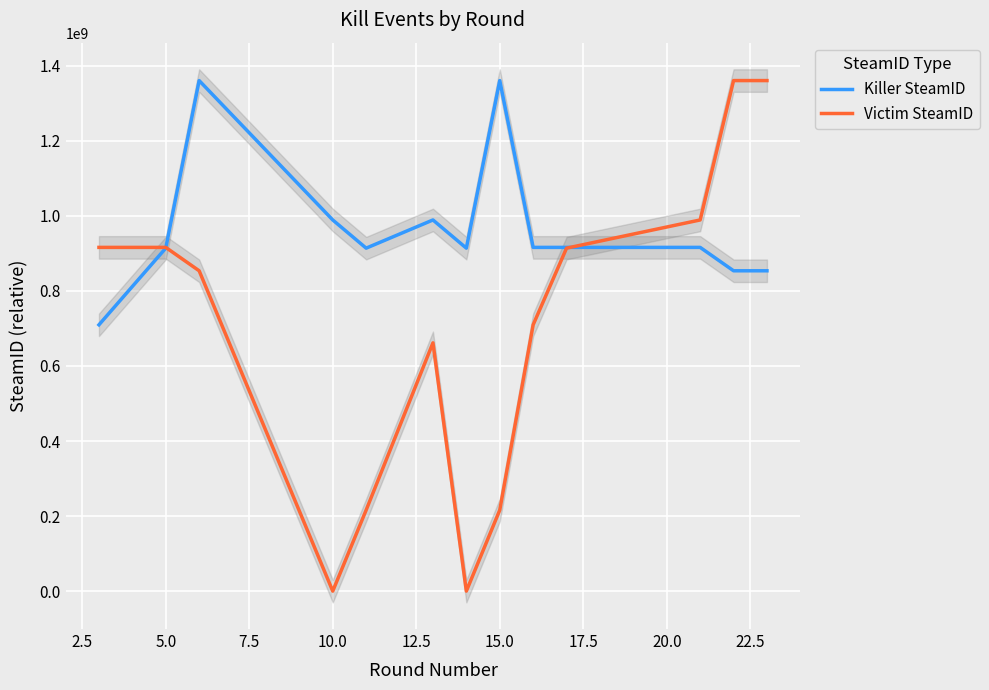

After their last crossing, which series has the higher values: Victim SteamID or Killer SteamID?

Victim SteamID